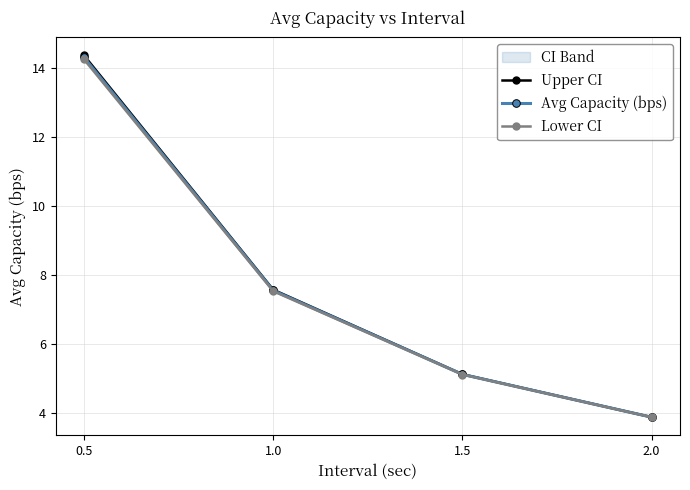

Is it true that Upper CI equals 11.4 at 1.0?

False